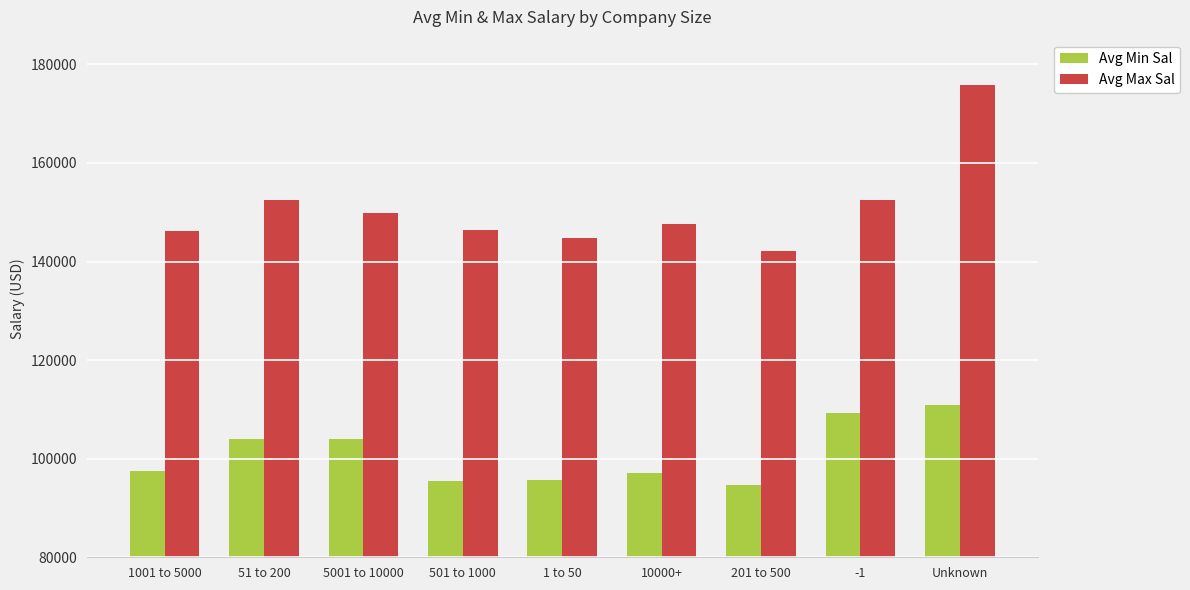

What are all the series names shown in the legend?

Avg Min Sal, Avg Max Sal